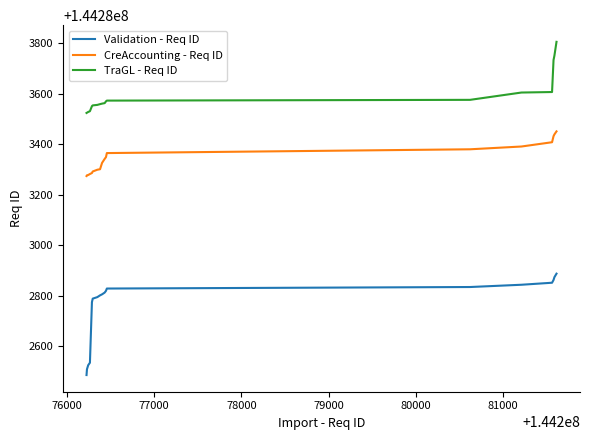

At how many categories does at least one series exceed 144282495?

18